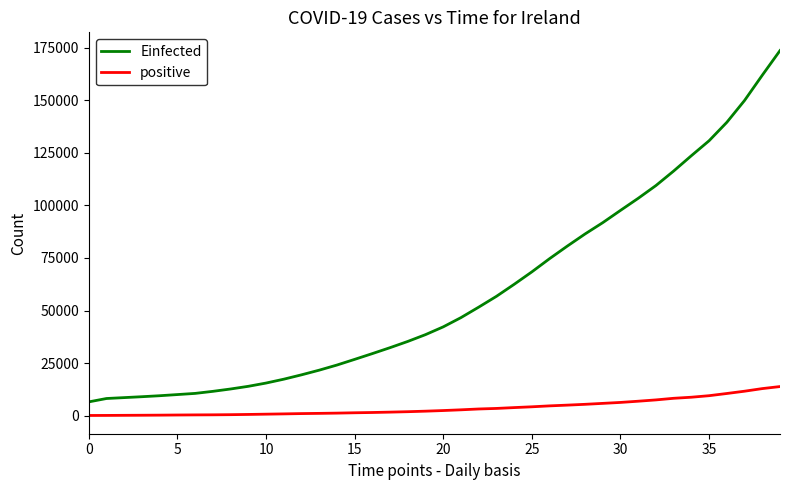

What is the maximum value for positive?

13842